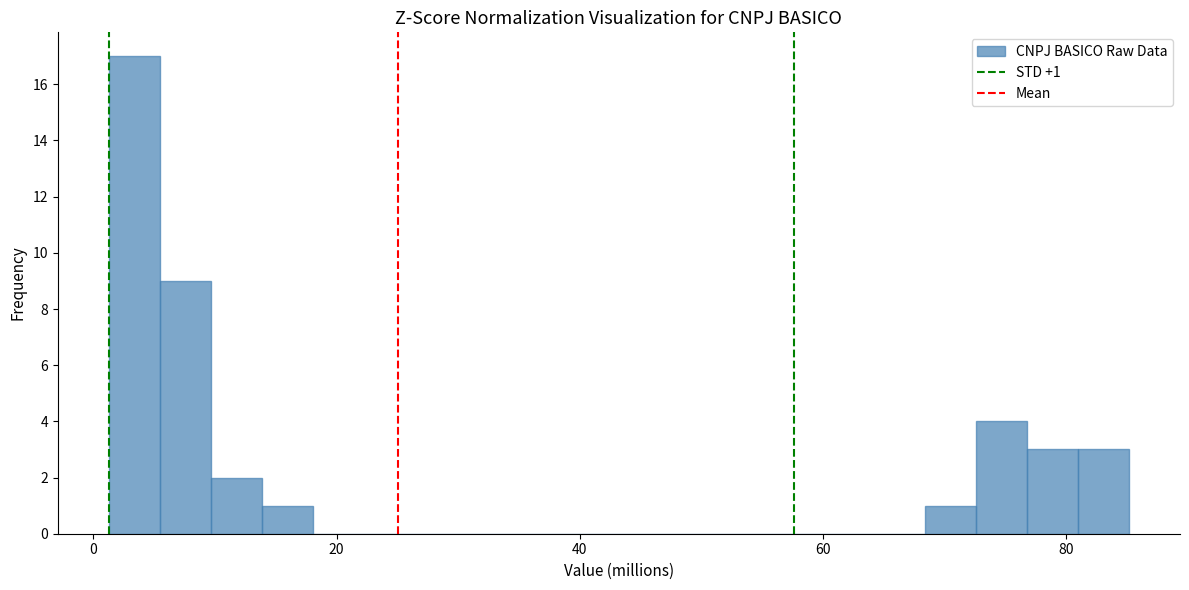

Around what value on the x-axis is the tallest bar? Give the approximate position of its centre, as read against the axis.

4